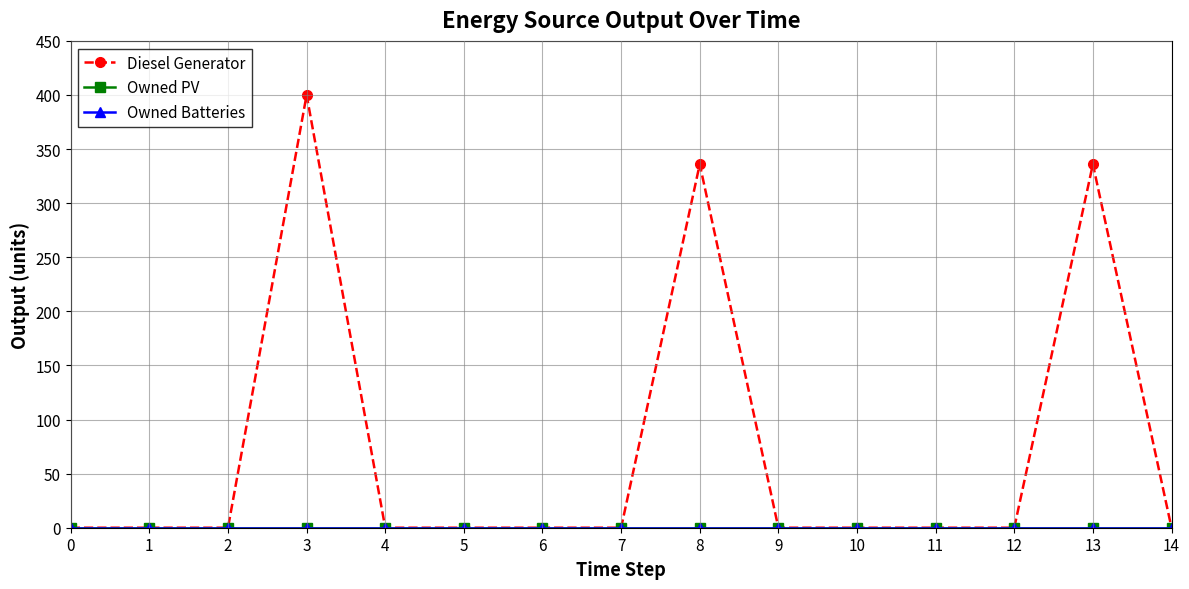

True or false: Owned PV has a value of 0 at 13.

True